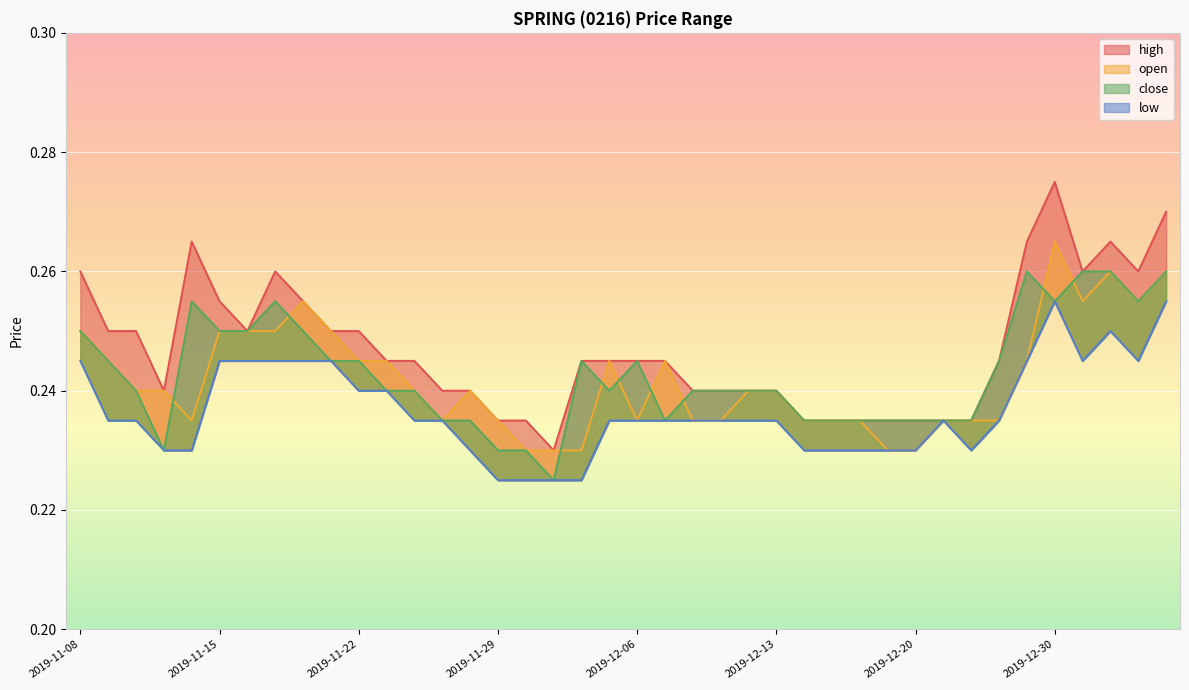

What is the value of the close point at the 3rd from the left?

0.2